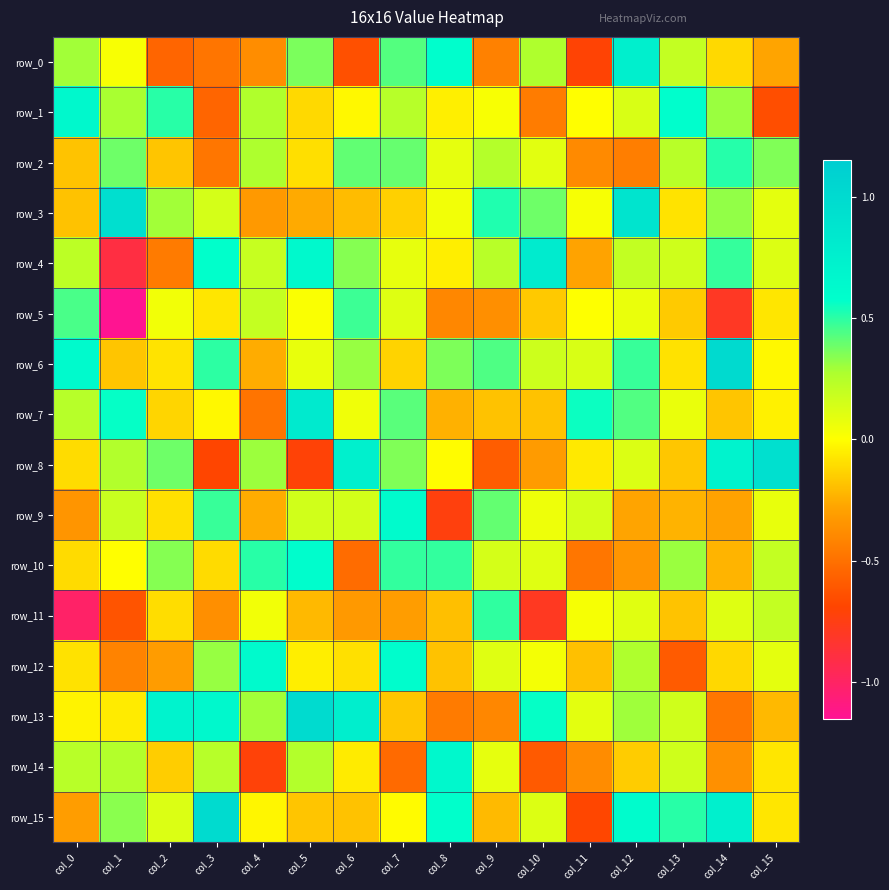

The row_3 series shows 0.9 at col_1. True or false?

True